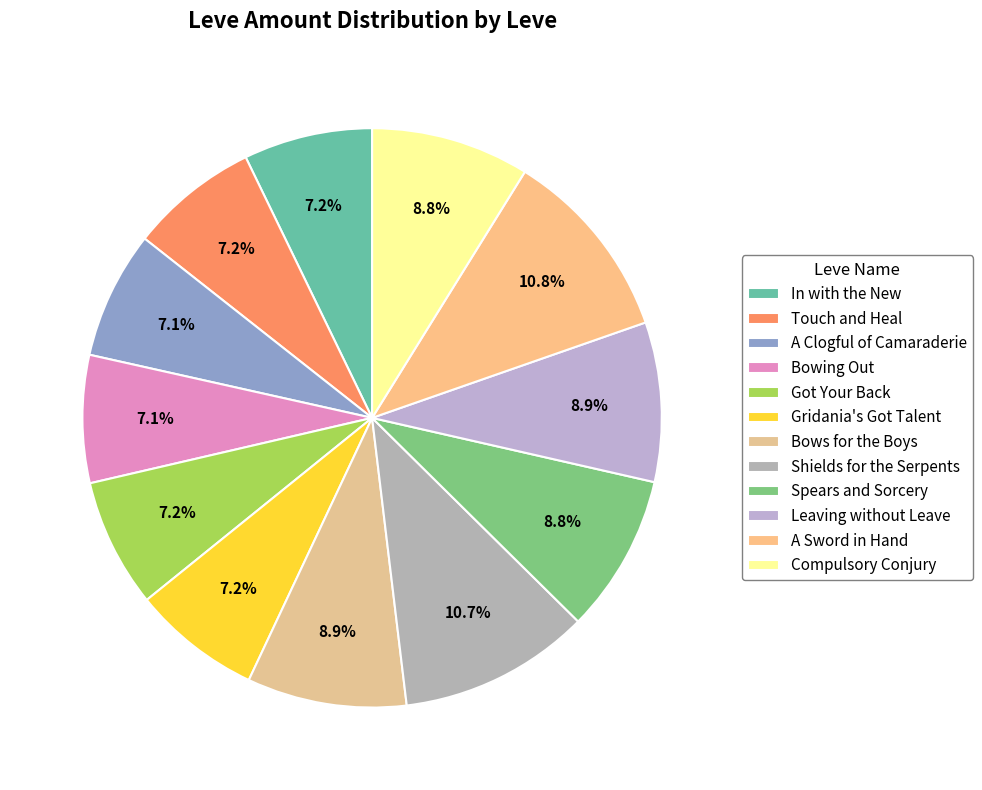

Is there any slice that represents more than half of the pie?

No